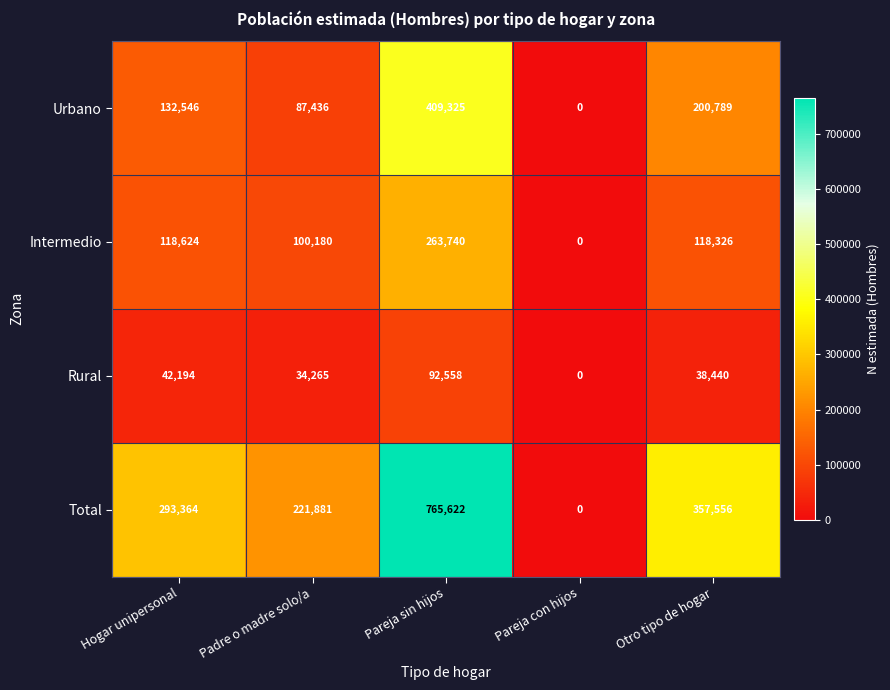

At which category does the chart reach its minimum across all series?

Pareja con hijos